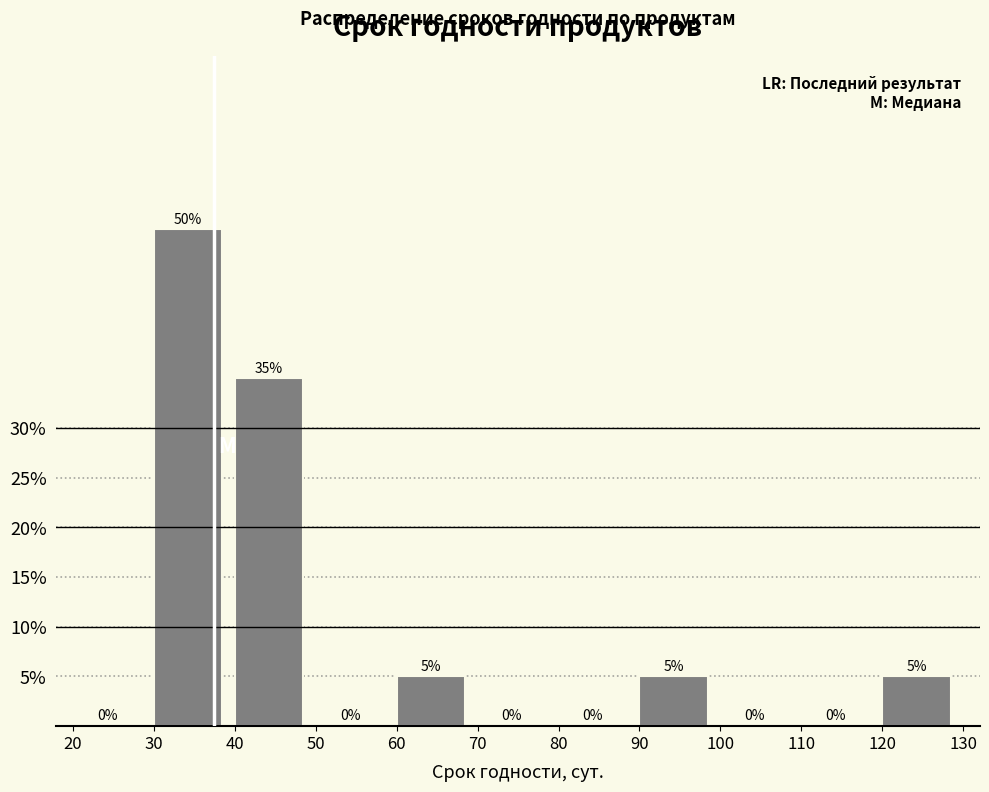

Reading left to right, list every bar in this chart as the range it spans on the x-axis followed by its height.

20 to 30: 0
30 to 40: 50
40 to 50: 35
50 to 60: 0
60 to 70: 5
70 to 80: 0
80 to 90: 0
90 to 100: 5
100 to 110: 0
110 to 120: 0
120 to 130: 5